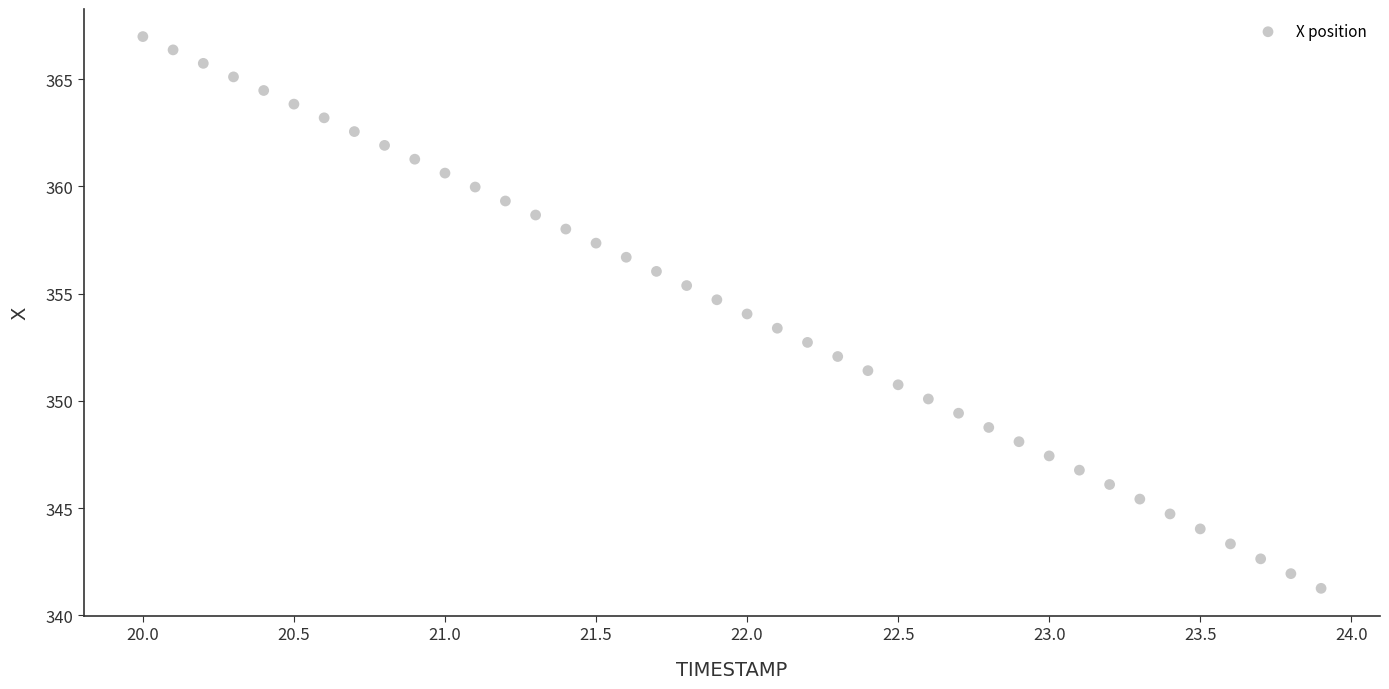

What is the range of X values (max minus min)?

3.9